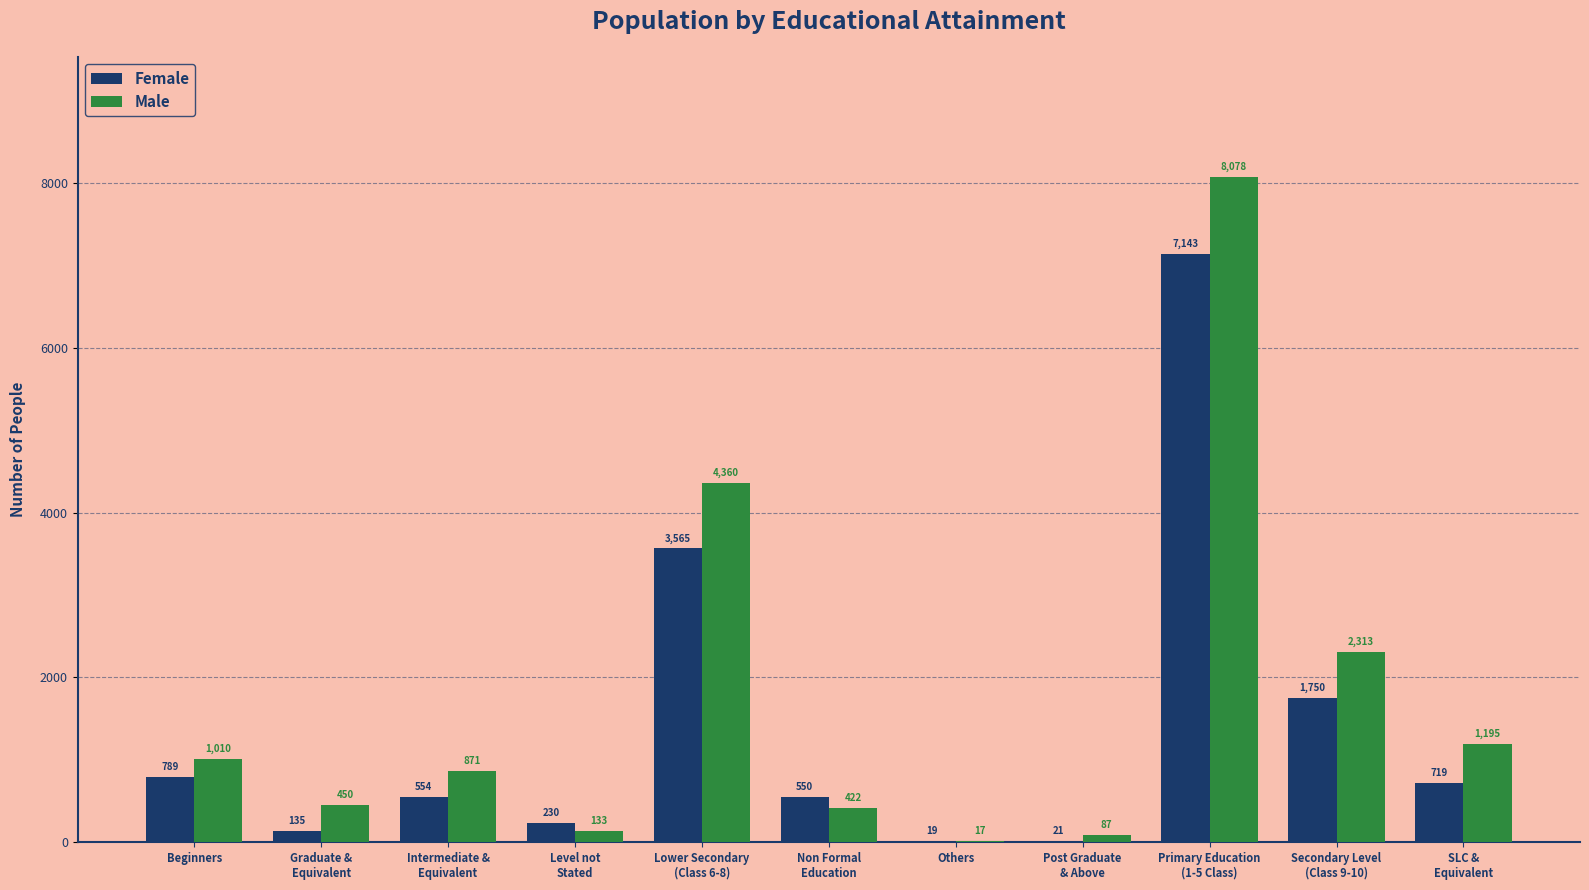

At which category is the sum across all series the highest?

Primary Education
(1-5 Class)